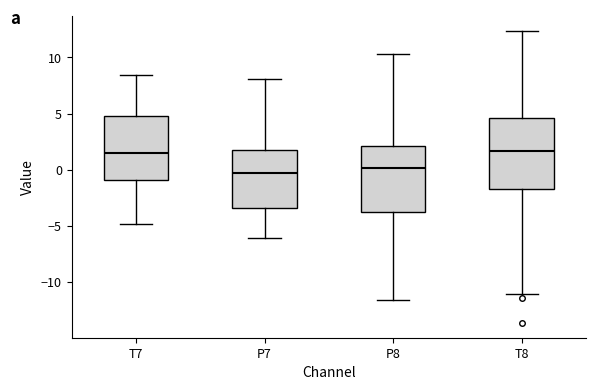

Where does the upper whisker of the box for T7 end on the y-axis? The values are not printed on the chart, so give them approximately, as read against the axis.

8.5